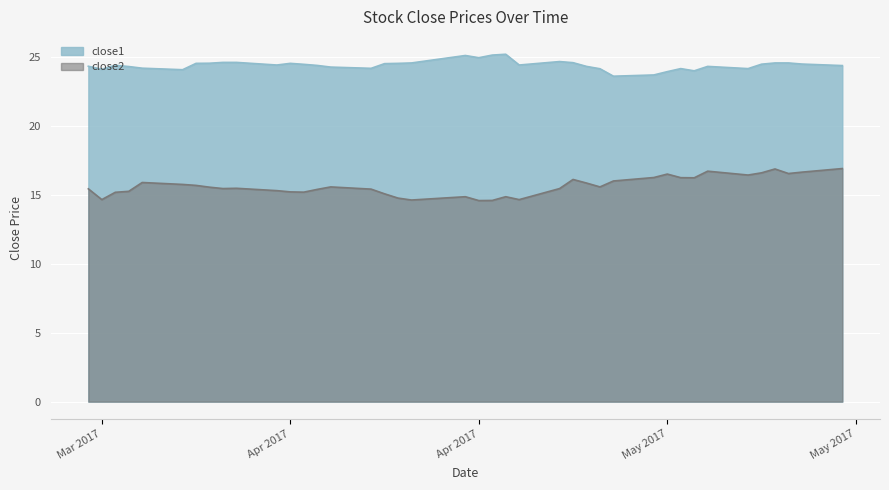

True or false: close2 has a value of 9.9 at 37.

False